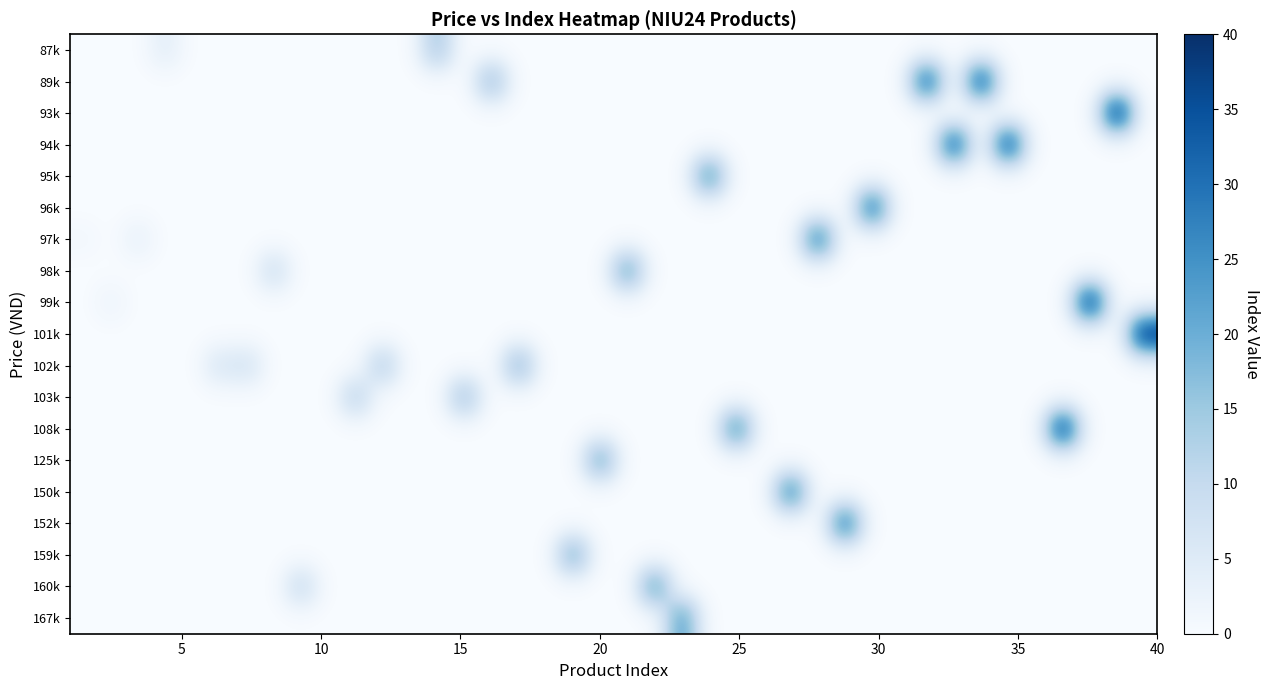

How many data points does each series have?

40